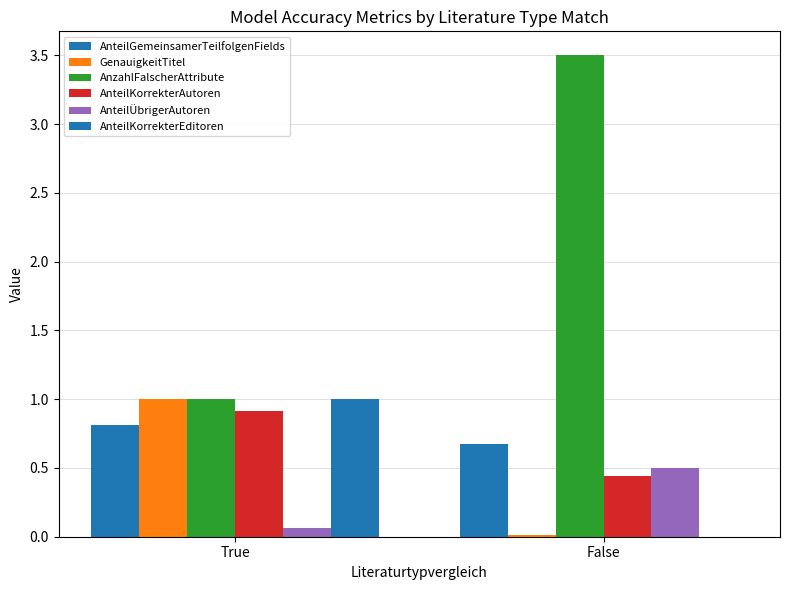

How many categories are shown in the chart?

2